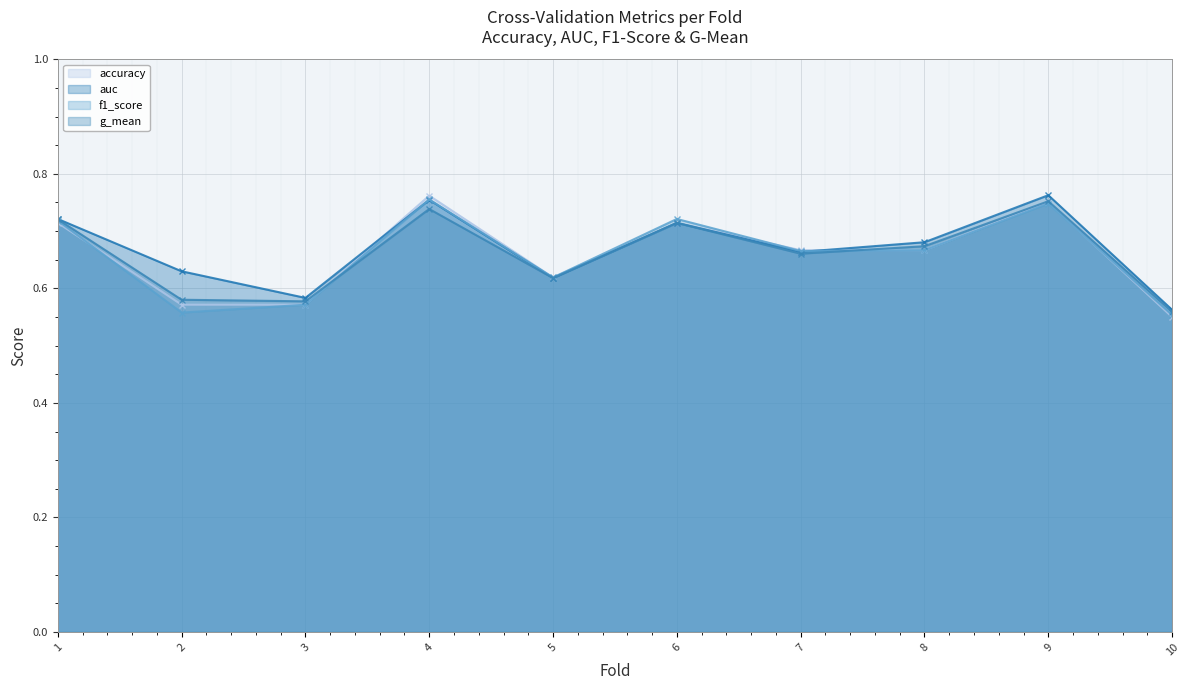

What is the sum of the f1_score values at 2 and 5?

1.2